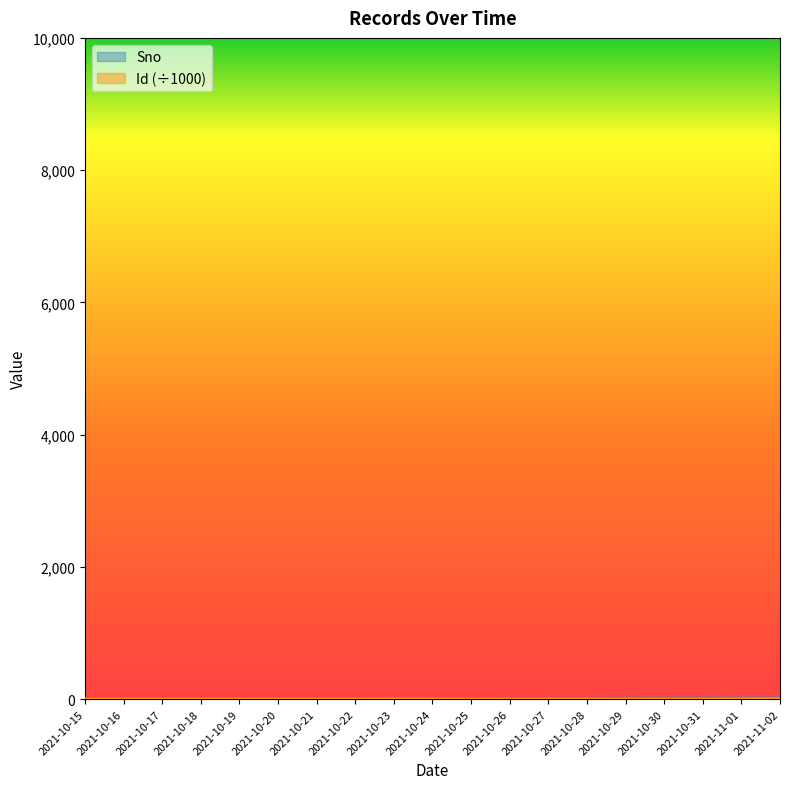

The value of Sno at 2021-10-22 is 8.0. True or false?

True